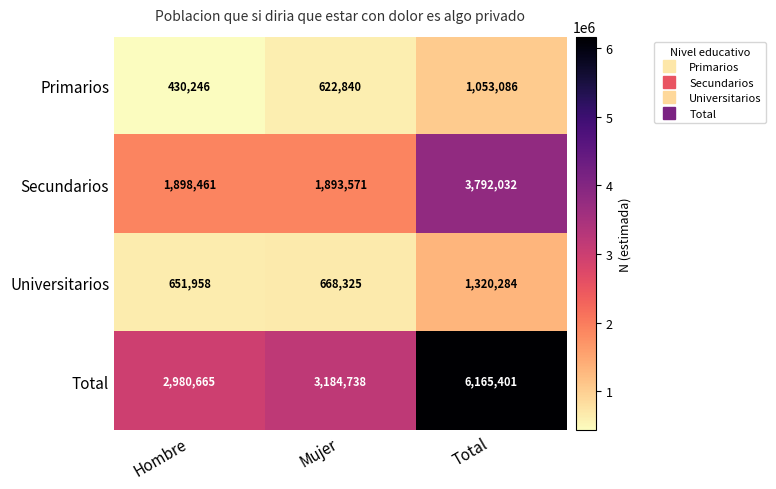

Rank the series at Total from lowest to highest value.

Primarios, Universitarios, Secundarios, Total